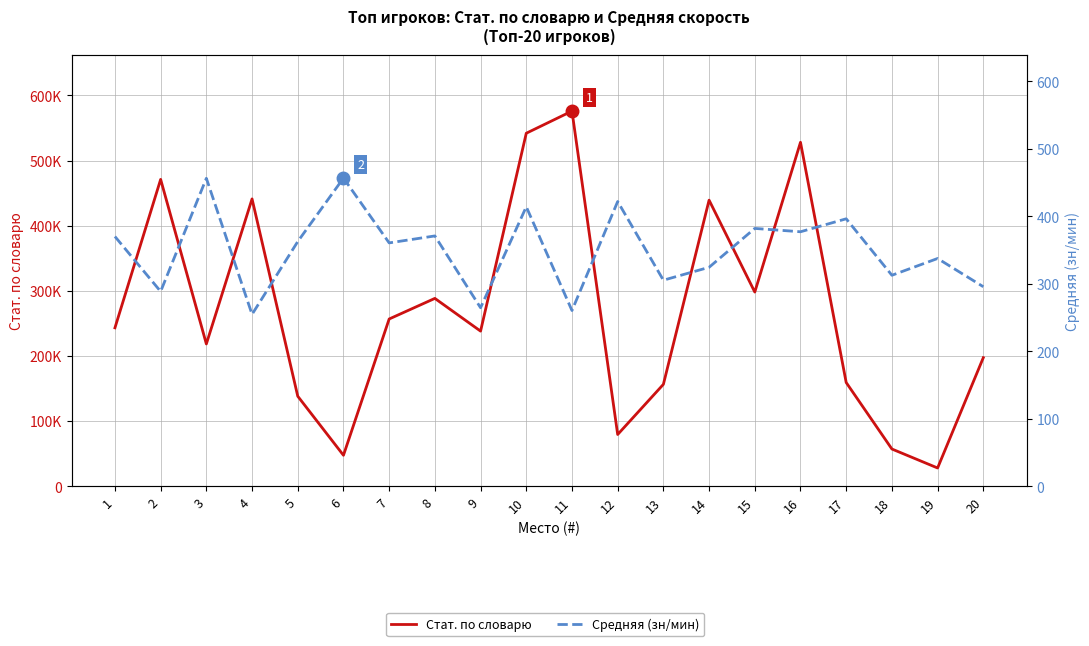

Which series has the largest total across all categories?

Стат. по словарю